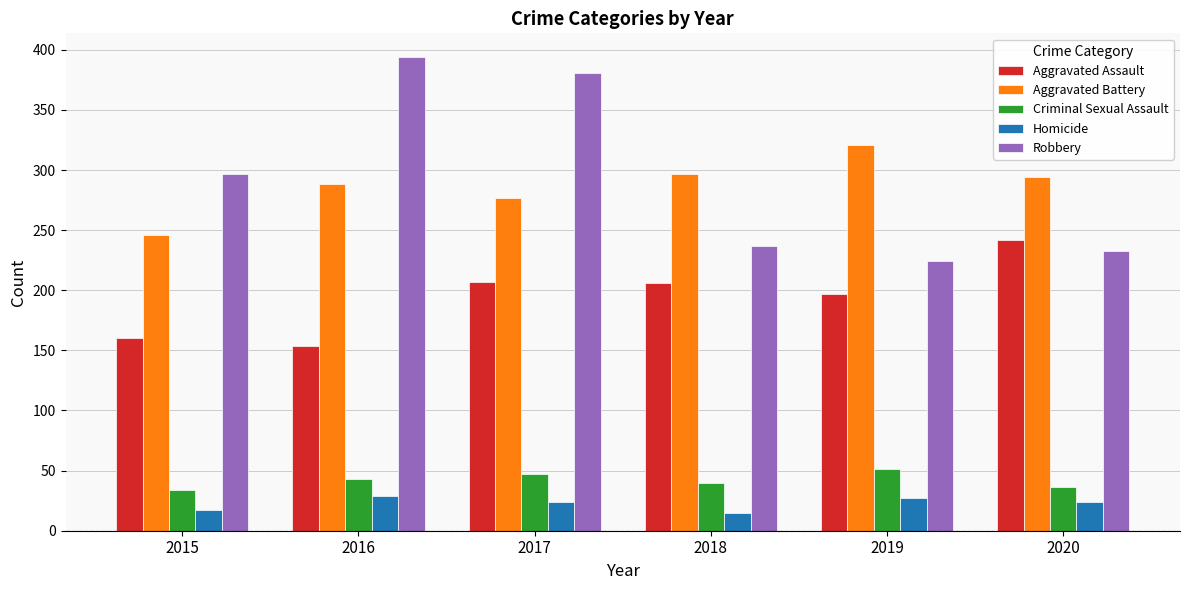

Are the bars horizontal?

No